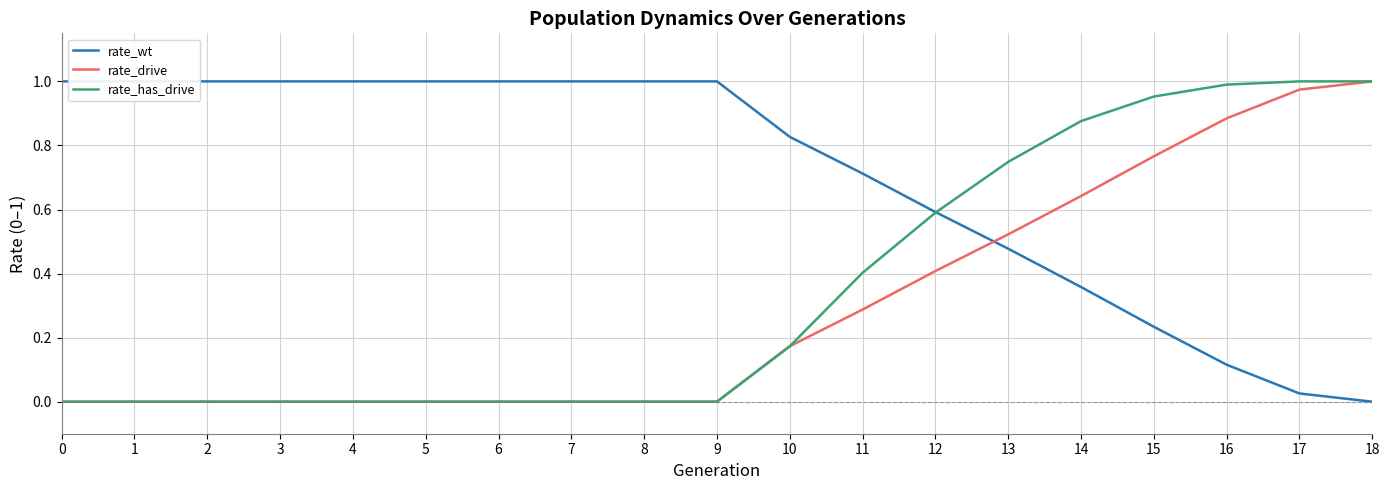

Does the chart display data point markers on the line(s)?

No